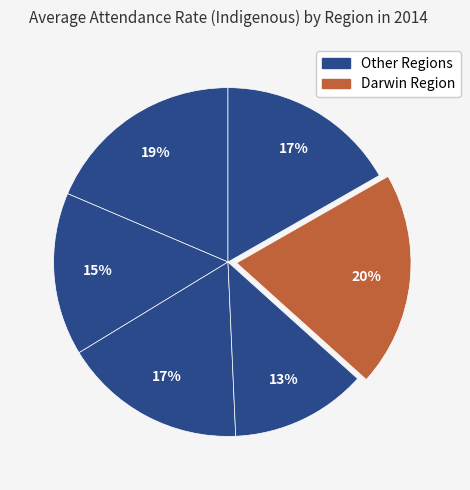

To the nearest percent, what is the difference between the largest and smallest slice percentages?

7%